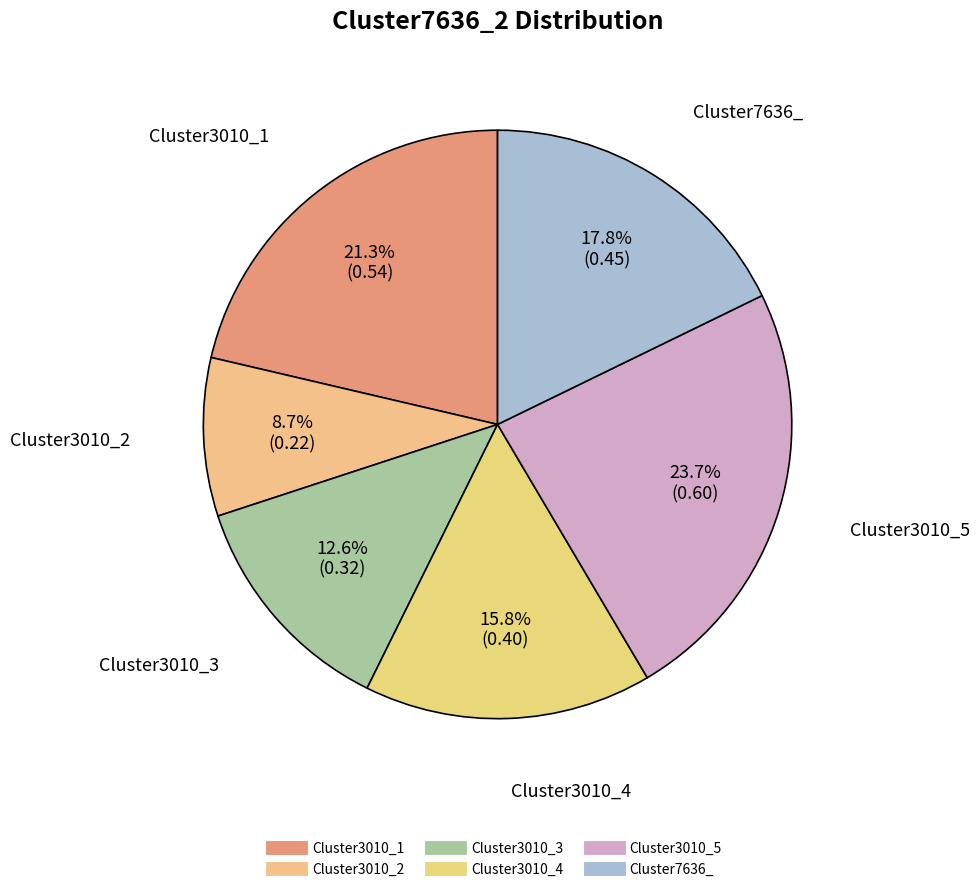

To the nearest percent, what percentage of the pie is Cluster3010_4?

16%